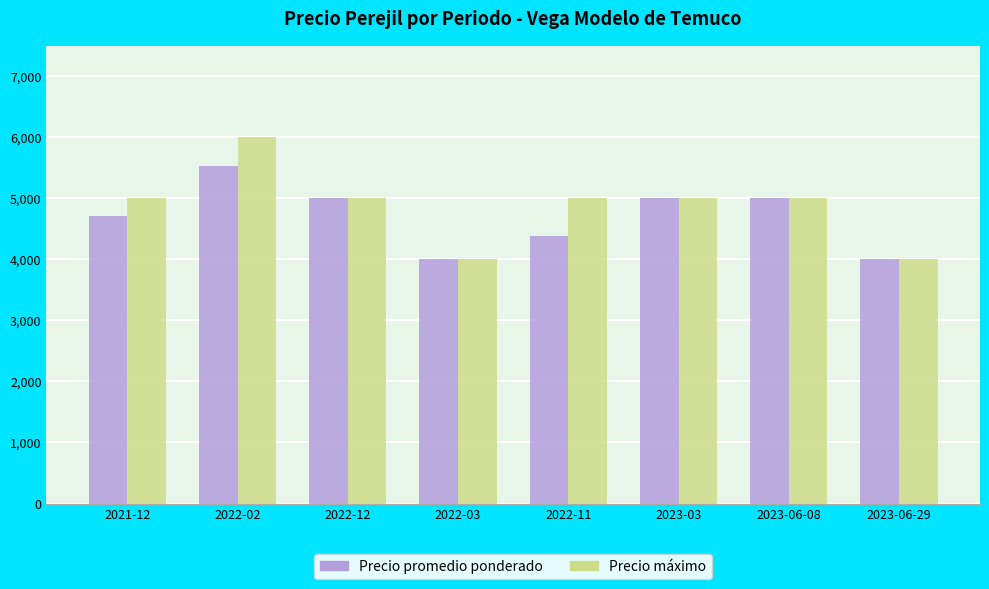

What is the minimum value shown in the chart?

4000